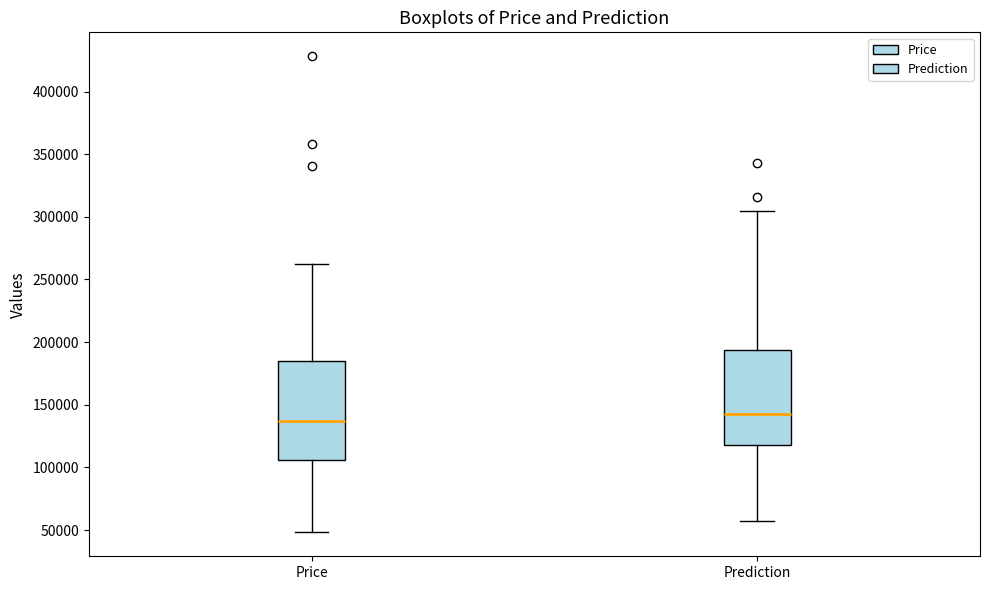

Where does the lower whisker of the box for Price end on the y-axis? The values are not printed on the chart, so give them approximately, as read against the axis.

50000